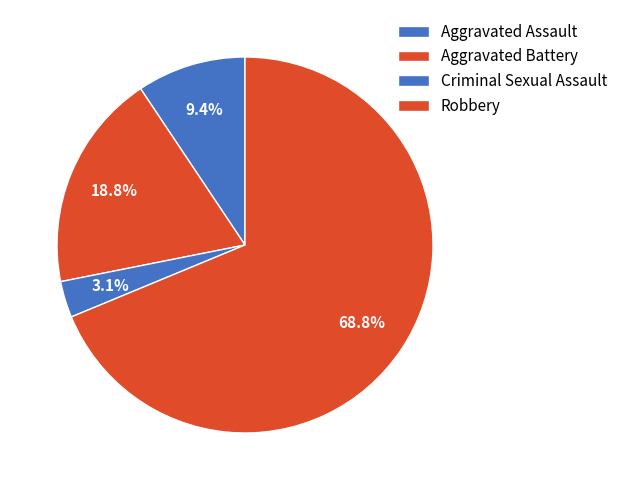

How many slices are in this pie chart?

4